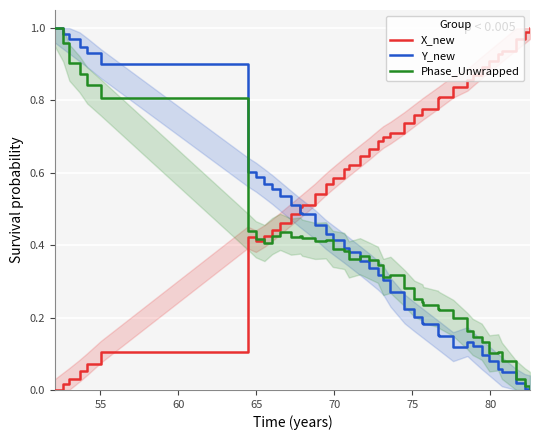

True or false: Y_new and X_new cross at least once.

True